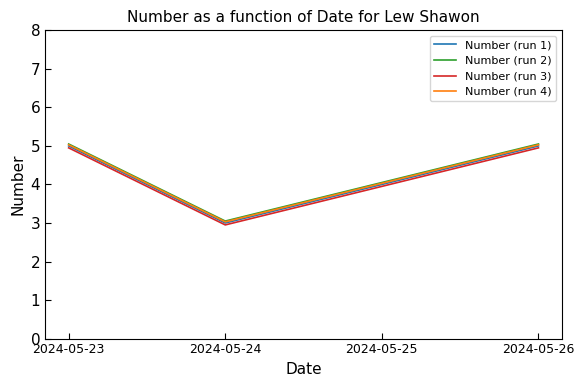

At how many categories does at least one series exceed 3?

4